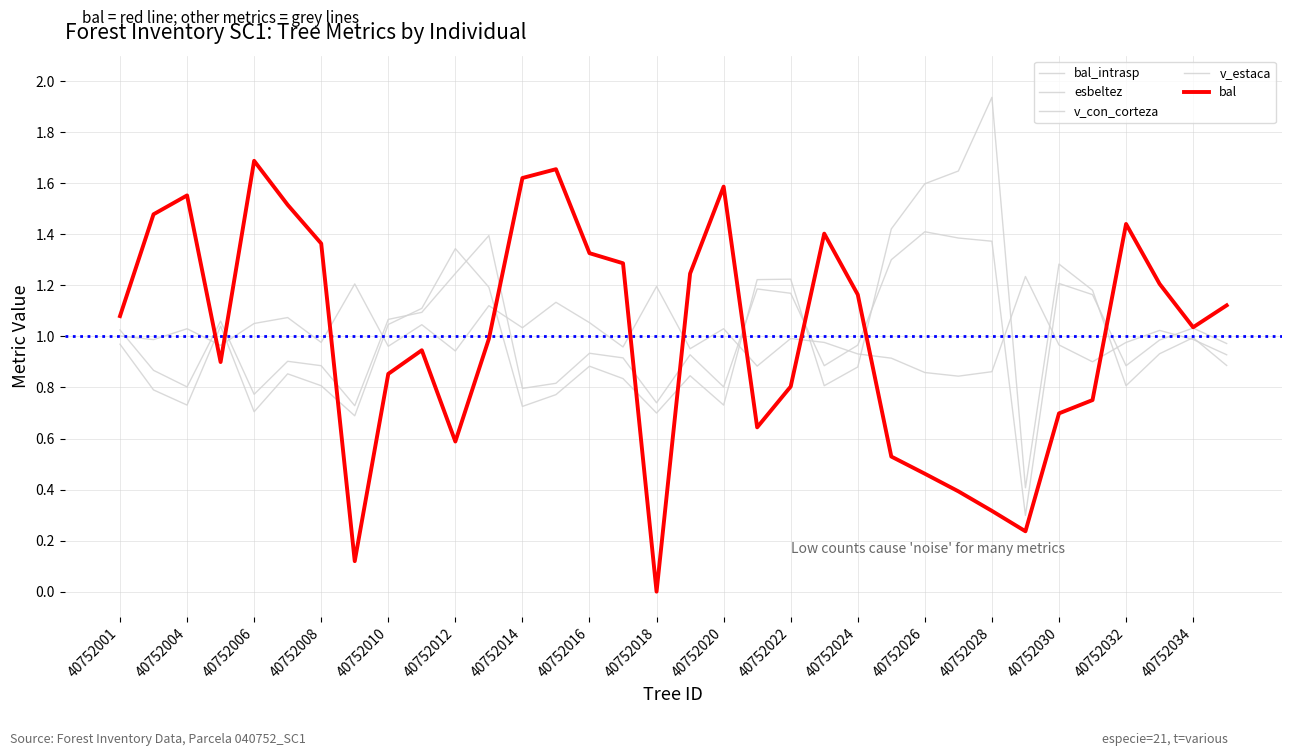

Does the chart have visible grid lines?

Yes